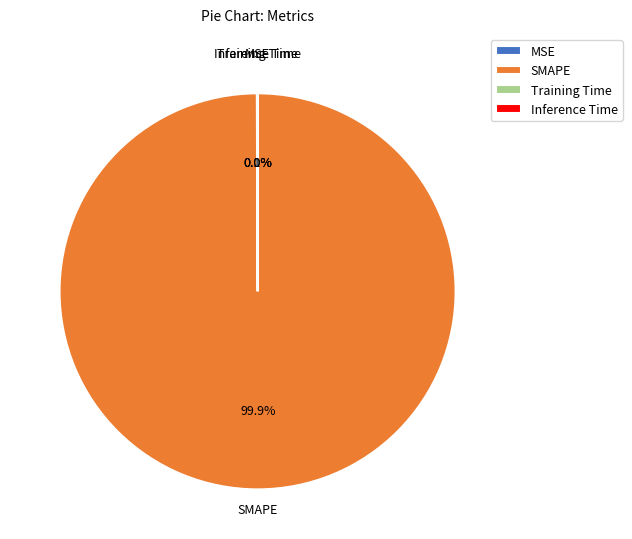

Which category has the biggest portion of the pie?

SMAPE